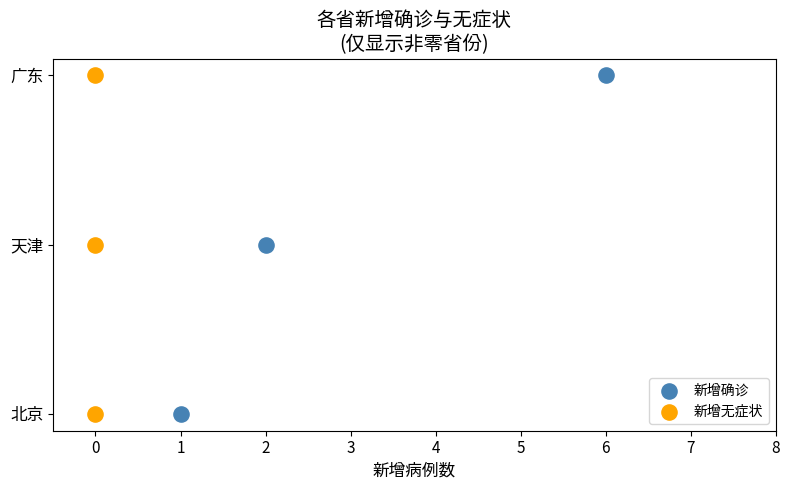

What are all the series names shown in the legend?

新增确诊, 新增无症状